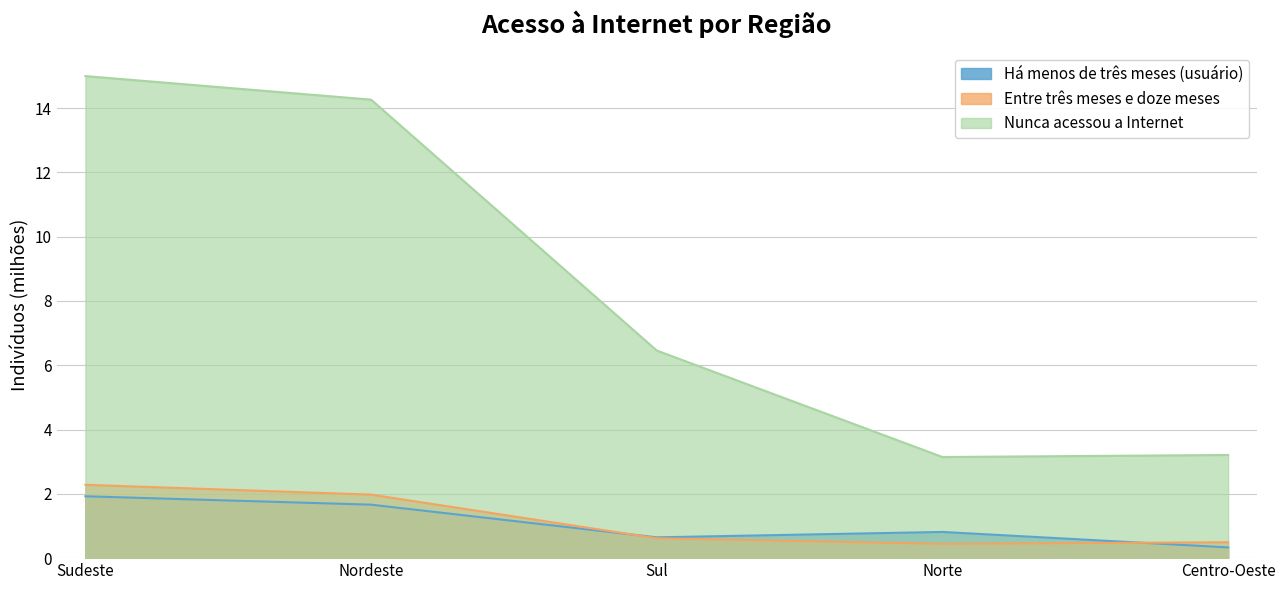

At which category is the sum across all series the highest?

Sudeste